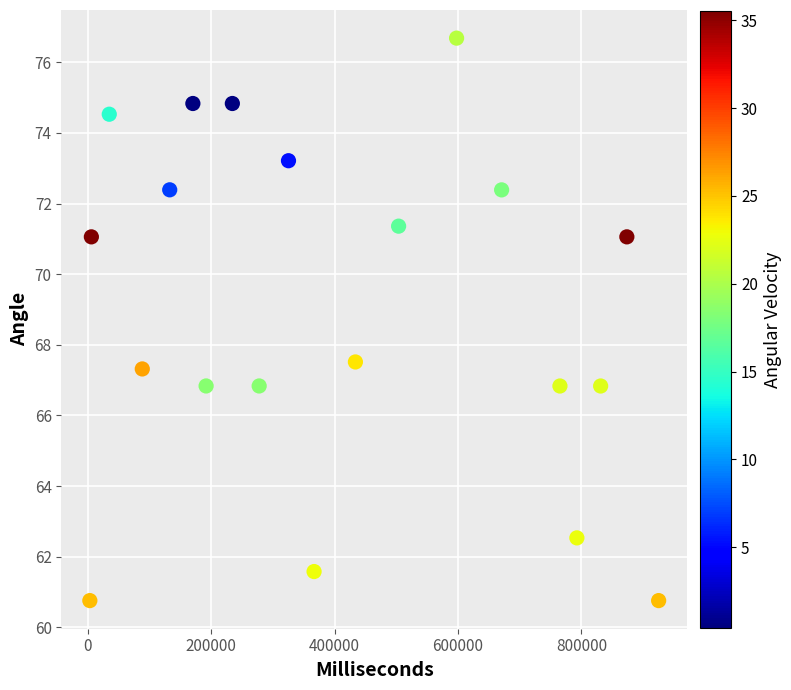

What is the range of X values (max minus min)?

922000.0